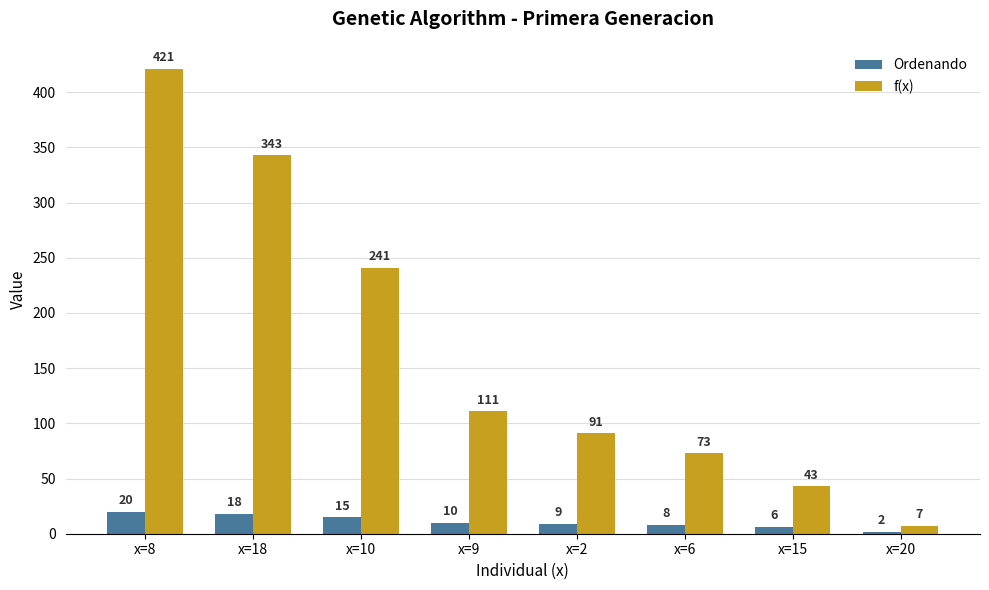

What position from the left is x=10?

3